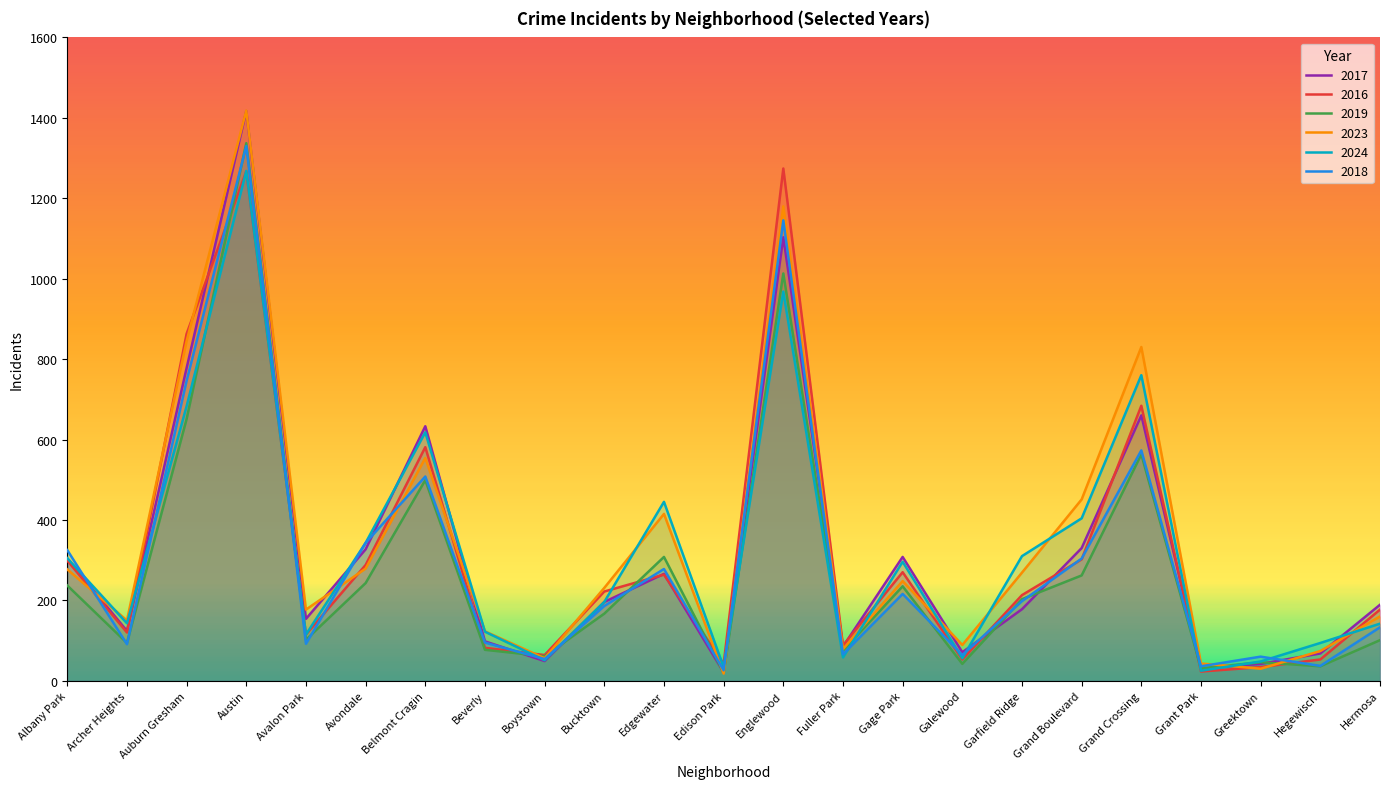

What is the value of the 2017 point at the 6th from the left?

327